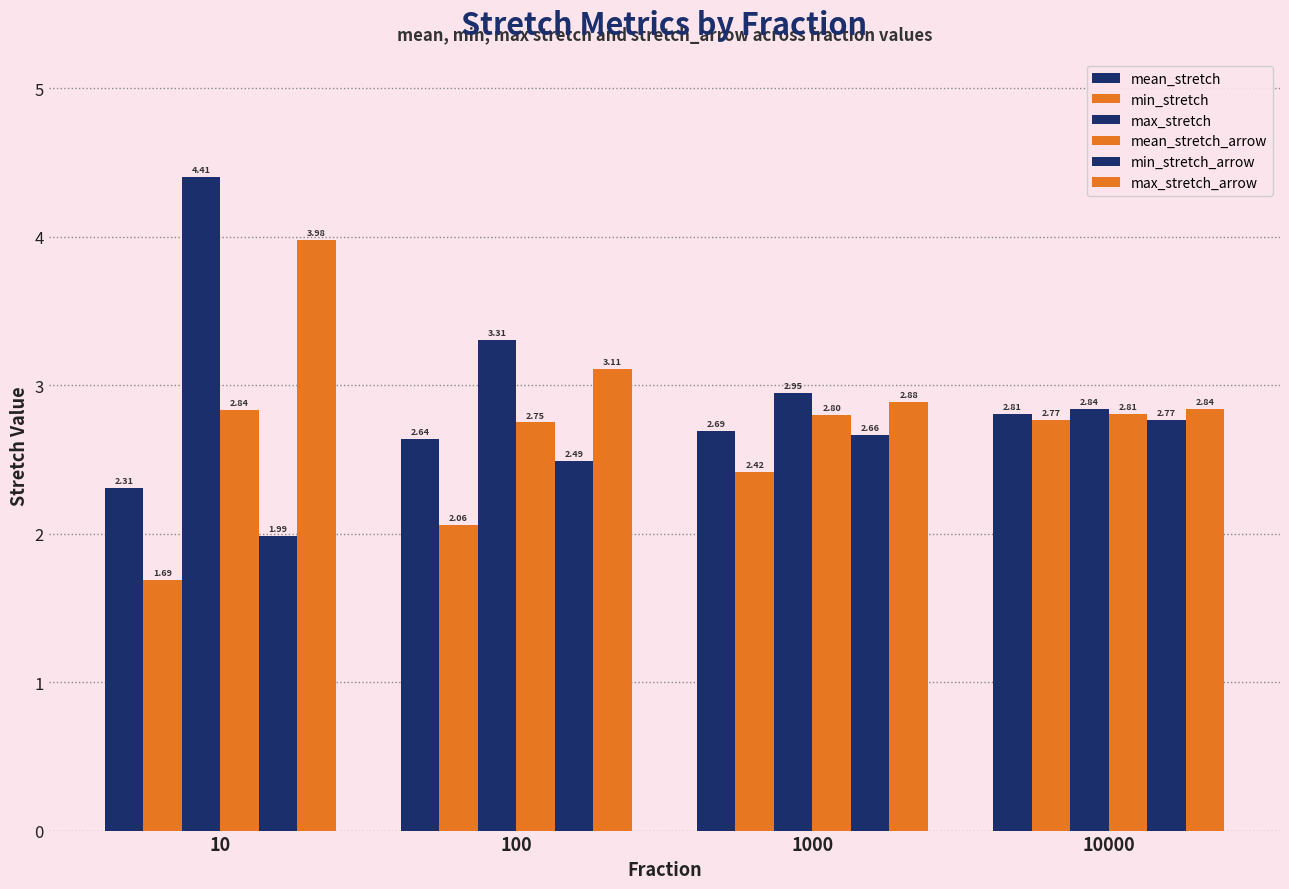

The value of max_stretch at 1000 is 2.9. True or false?

True